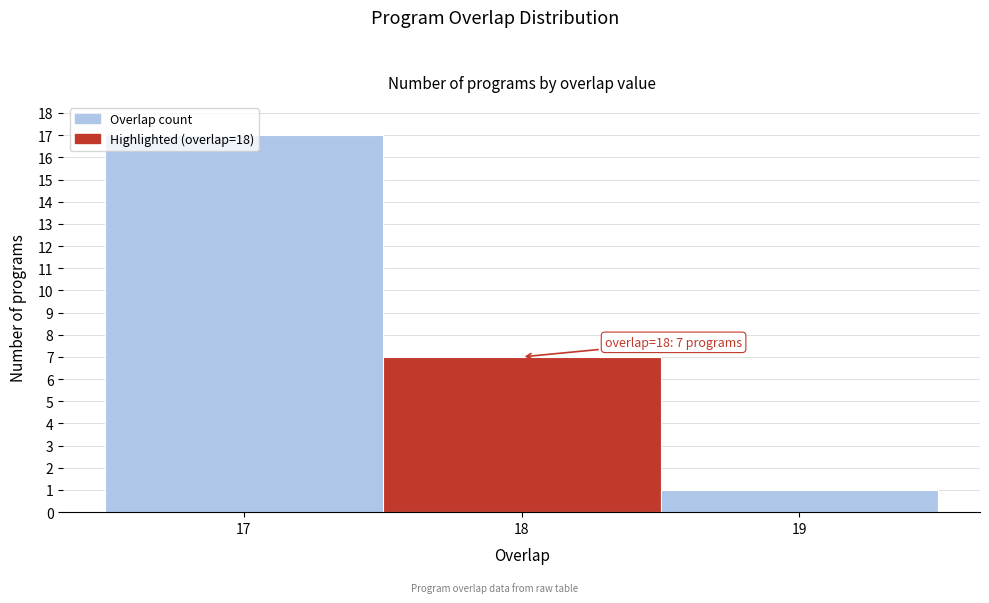

Which range on the x-axis has the tallest bar?

16.5 to 17.5